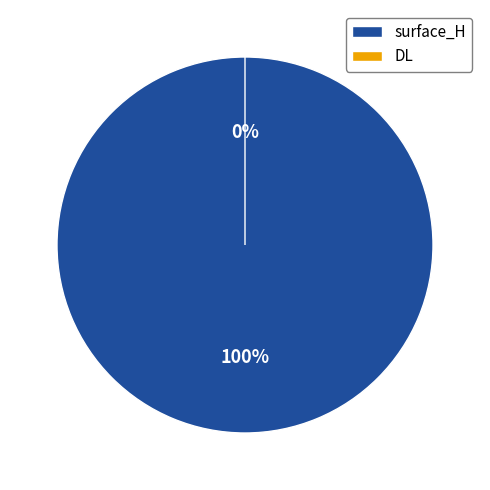

Which category accounts for the majority?

surface_H